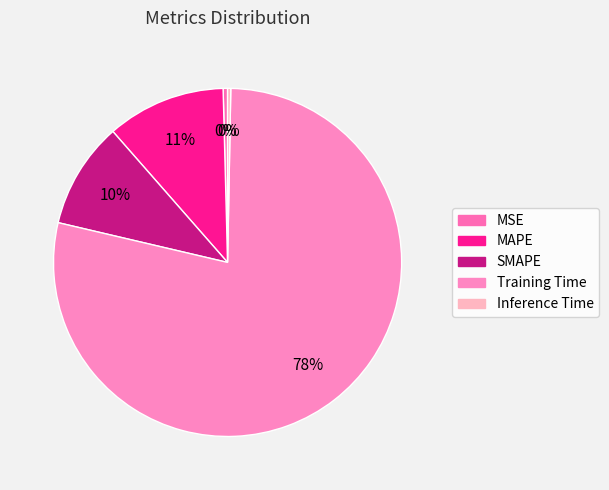

To the nearest percent, what percentage of the pie is SMAPE?

10%